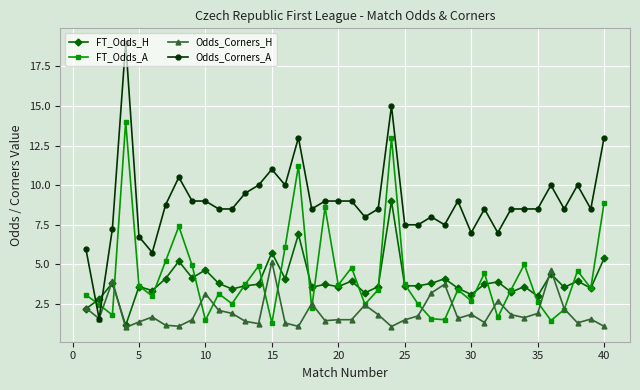

Which series has the largest total across all categories?

Odds_Corners_A